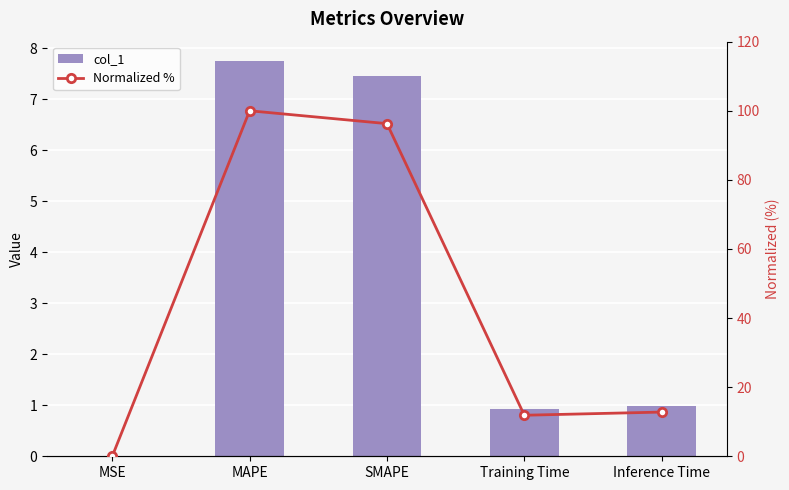

What is the value of the Normalized % bar at the 4th from the left?

11.9